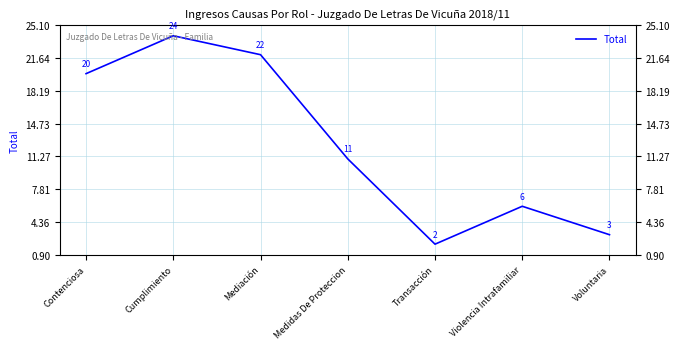

Is it true that the value at Mediación is 22?

True